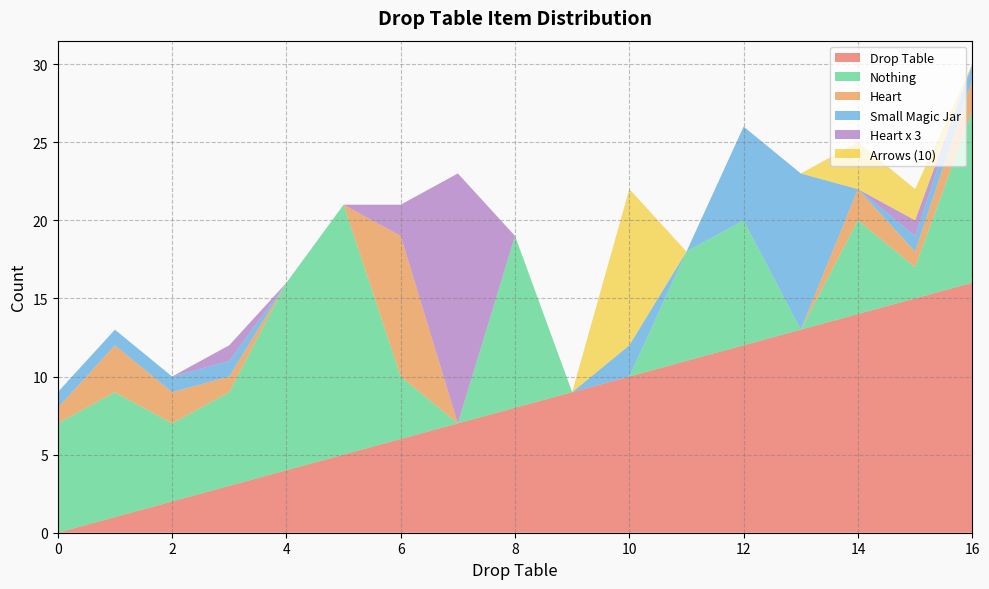

Reading left to right, what are all the values shown in this chart?

Drop Table: 0=0	1=1	2=2	3=3	4=4	5=5	6=6	7=7	8=8	9=9	10=10	11=11	12=12	13=13	14=14	15=15	16=16
Nothing: 0=7	1=8	2=5	3=6	4=12	5=16	6=4	7=0	8=11	9=0	10=0	11=7	12=8	13=0	14=6	15=2	16=11
Heart: 0=1	1=3	2=2	3=1	4=0	5=0	6=9	7=0	8=0	9=0	10=0	11=0	12=0	13=0	14=2	15=1	16=2
Small Magic Jar: 0=1	1=1	2=1	3=1	4=0	5=0	6=0	7=0	8=0	9=0	10=2	11=0	12=6	13=10	14=0	15=1	16=1
Heart x 3: 0=0	1=0	2=0	3=1	4=0	5=0	6=2	7=16	8=0	9=0	10=0	11=0	12=0	13=0	14=0	15=1	16=0
Arrows (10): 0=0	1=0	2=0	3=0	4=0	5=0	6=0	7=0	8=0	9=0	10=10	11=0	12=0	13=0	14=3	15=2	16=0